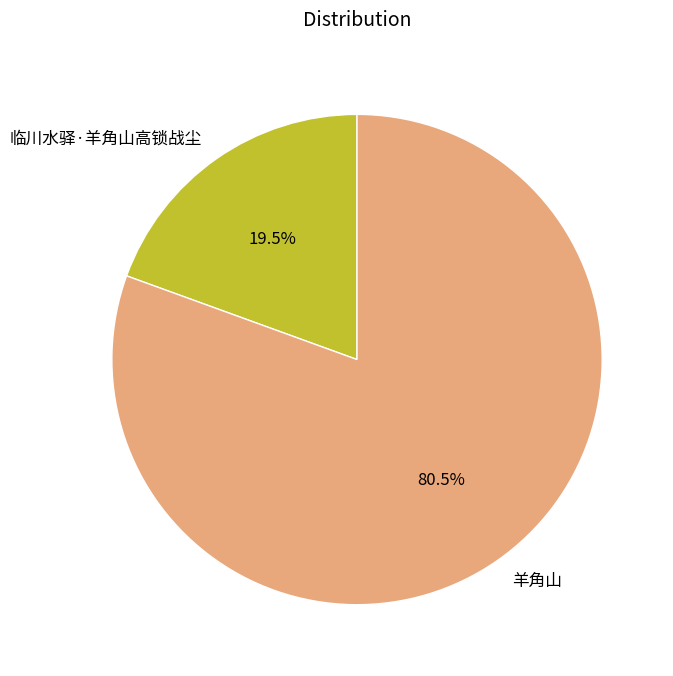

Which has a higher value, 羊角山 or 临川水驿·羊角山高锁战尘?

羊角山